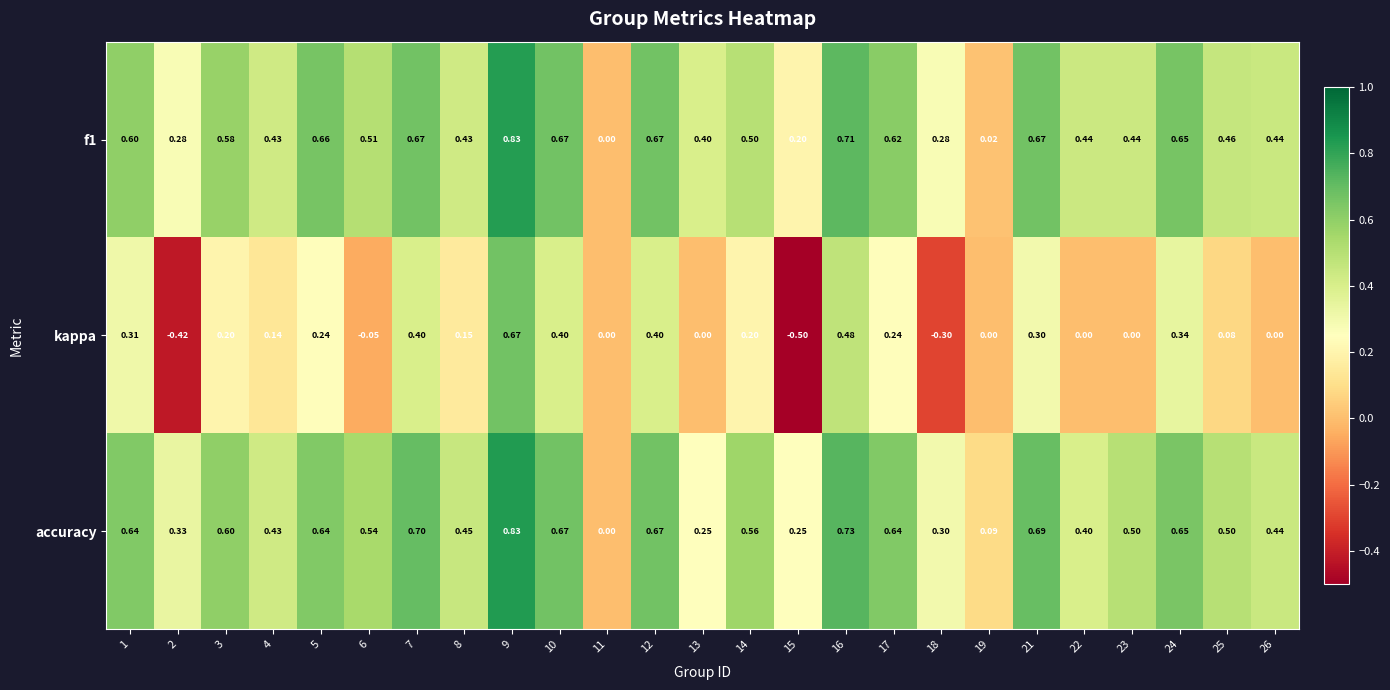

Which series has the largest range (max minus min)?

kappa